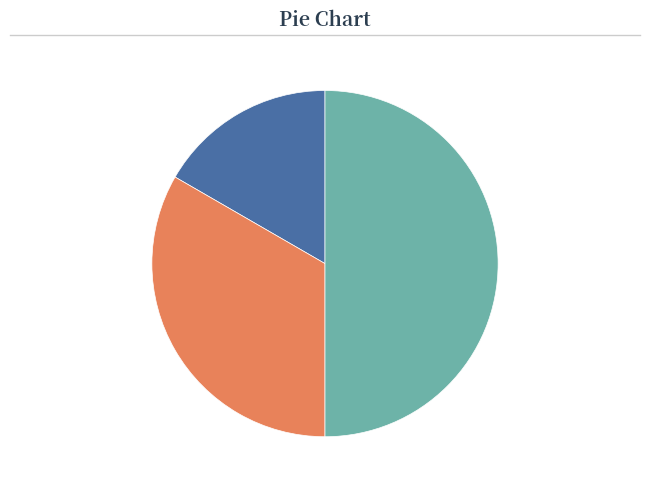

Rank the categories by value from highest to lowest.

Chone, Manta, Portoviejo